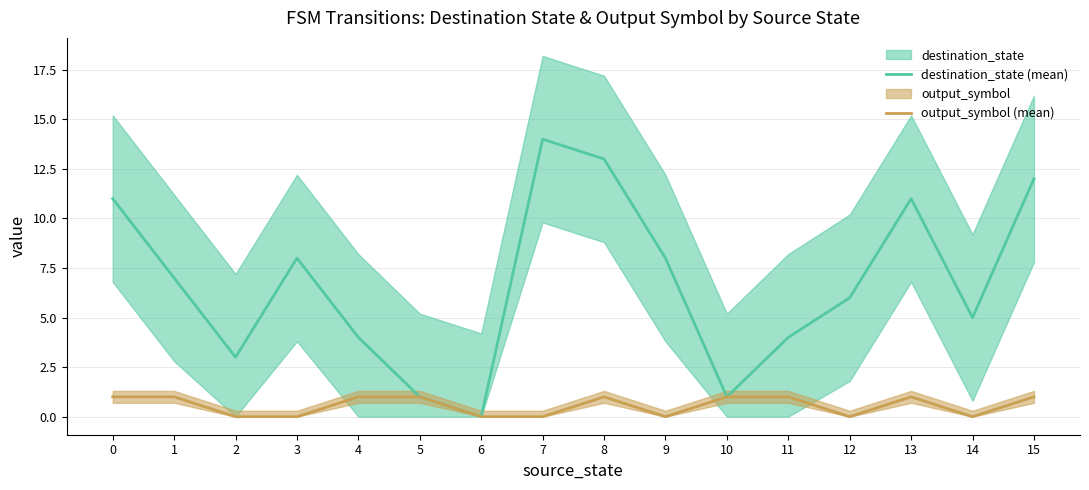

How many values in destination_state (mean) are above zero?

15